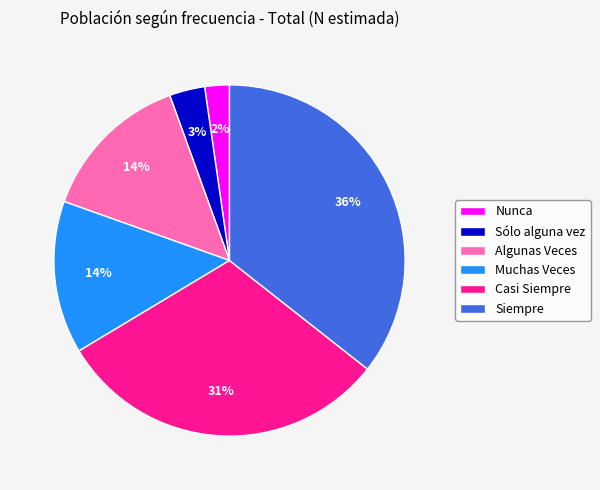

Combined, do Casi Siempre and Sólo alguna vez account for over 50%?

No